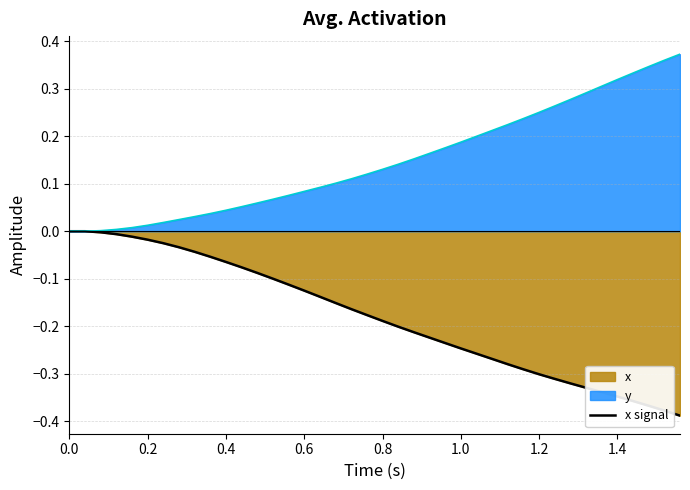

List the series in order of their overall mean, highest first.

y, x signal